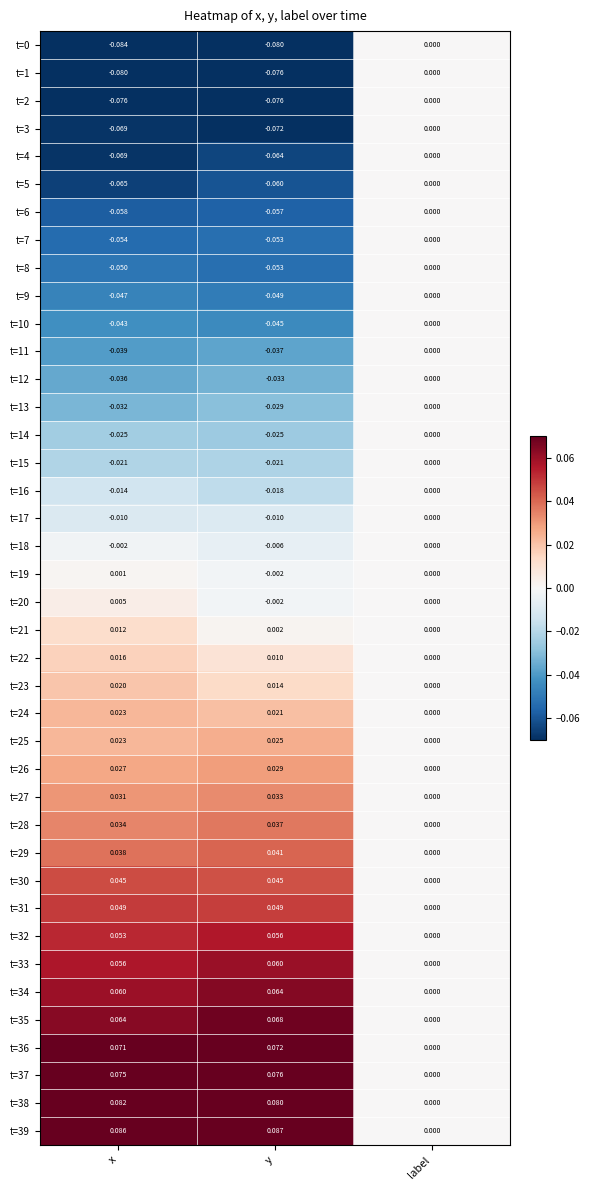

At which category does the chart reach its peak across all series?

y